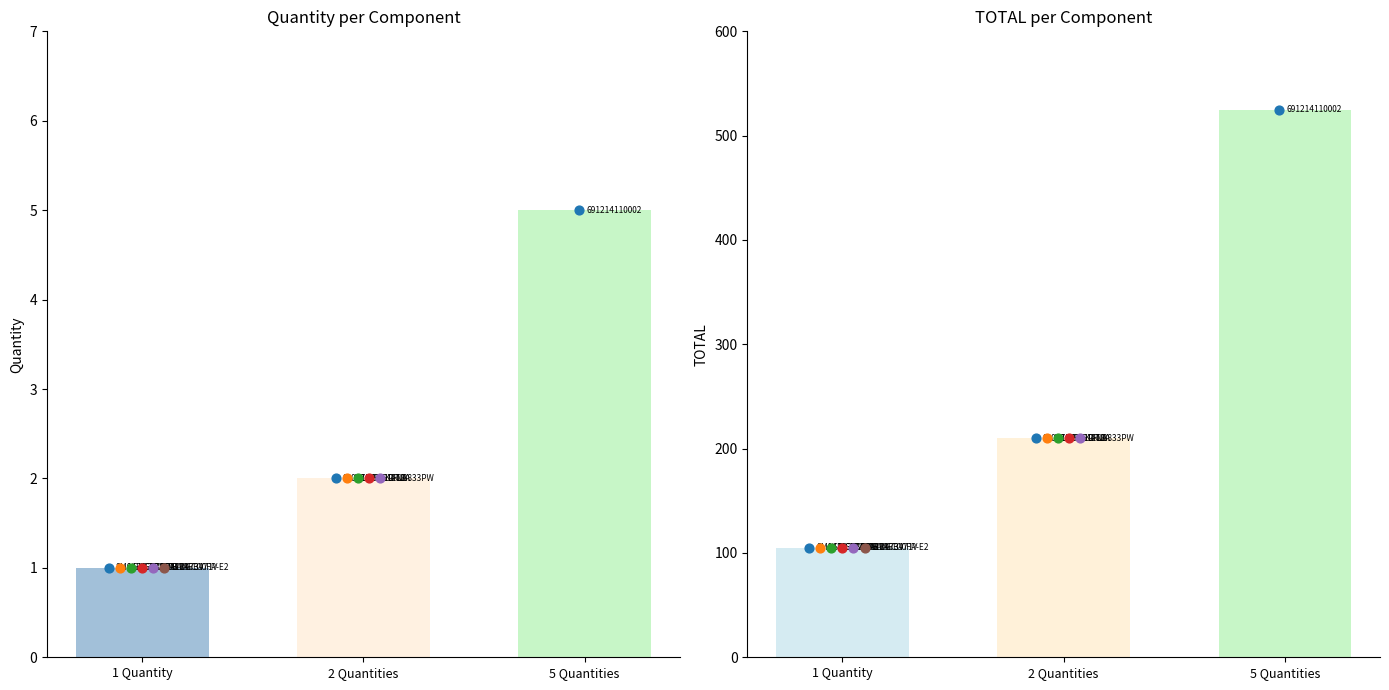

Which series contains the highest Y value?

TOTAL